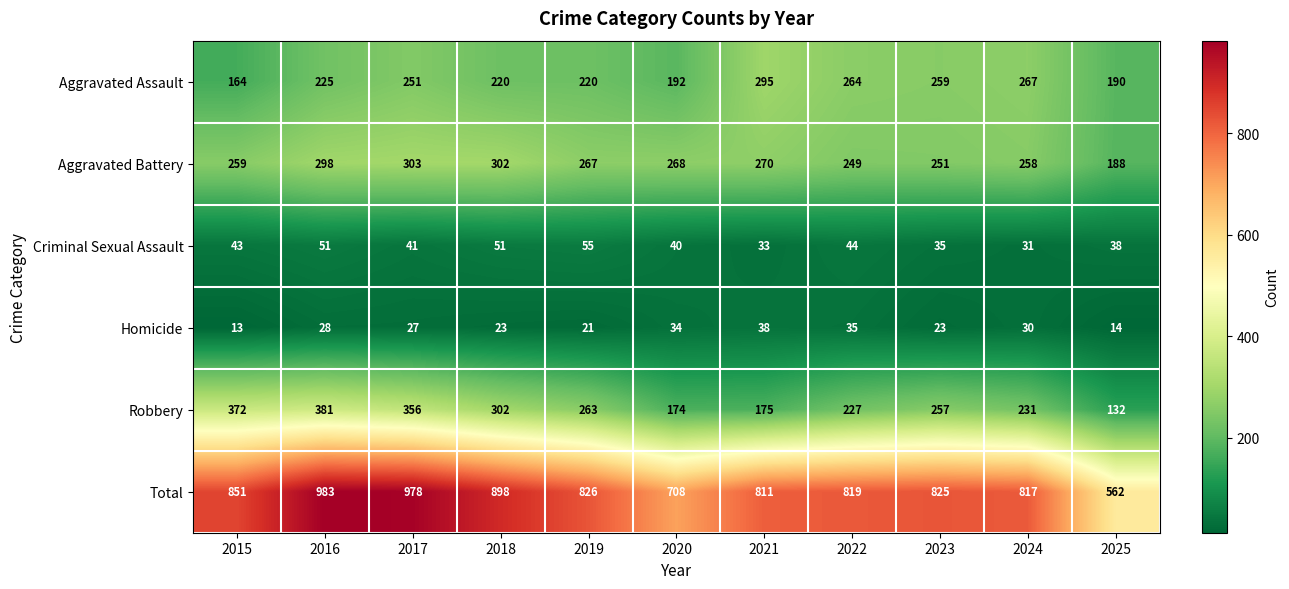

What value does the Homicide series have at 2017, to the nearest 10?

30